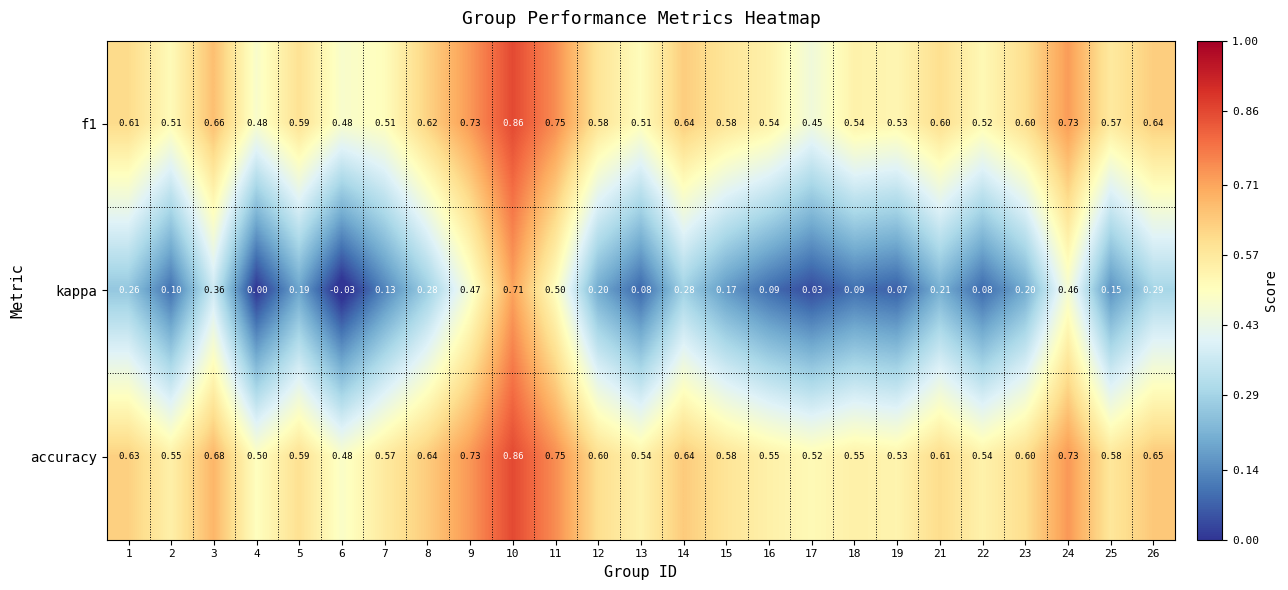

At how many categories does at least one series exceed 0?

25